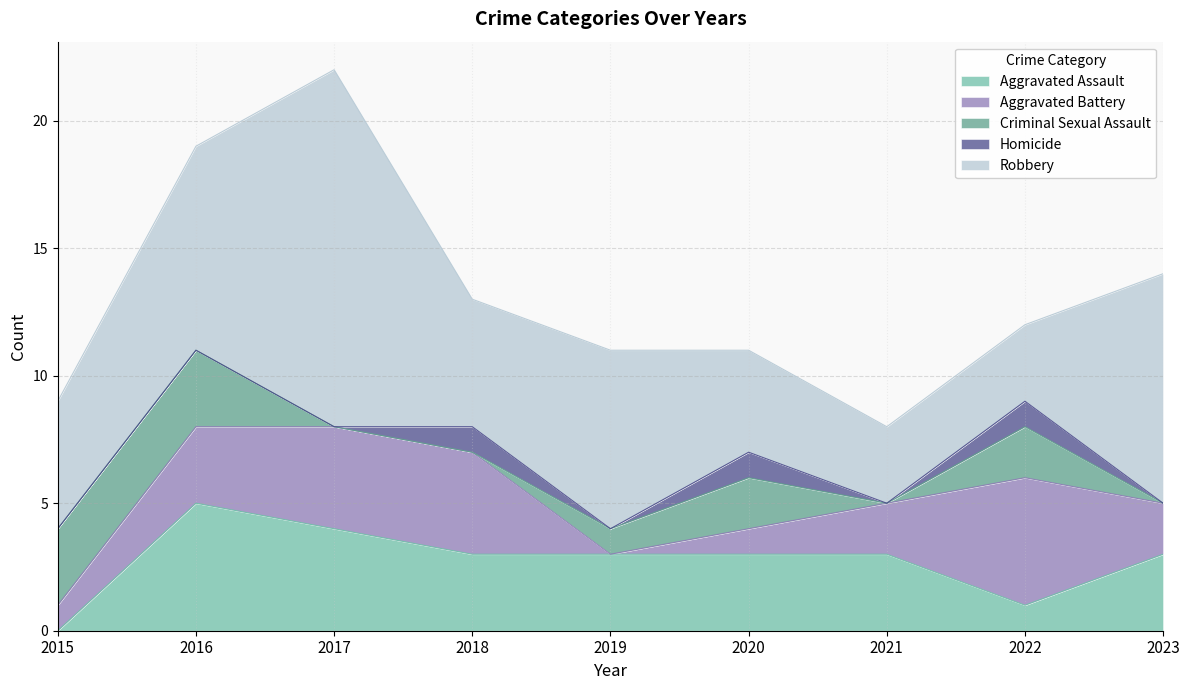

At which category is the sum across all series the highest?

2017